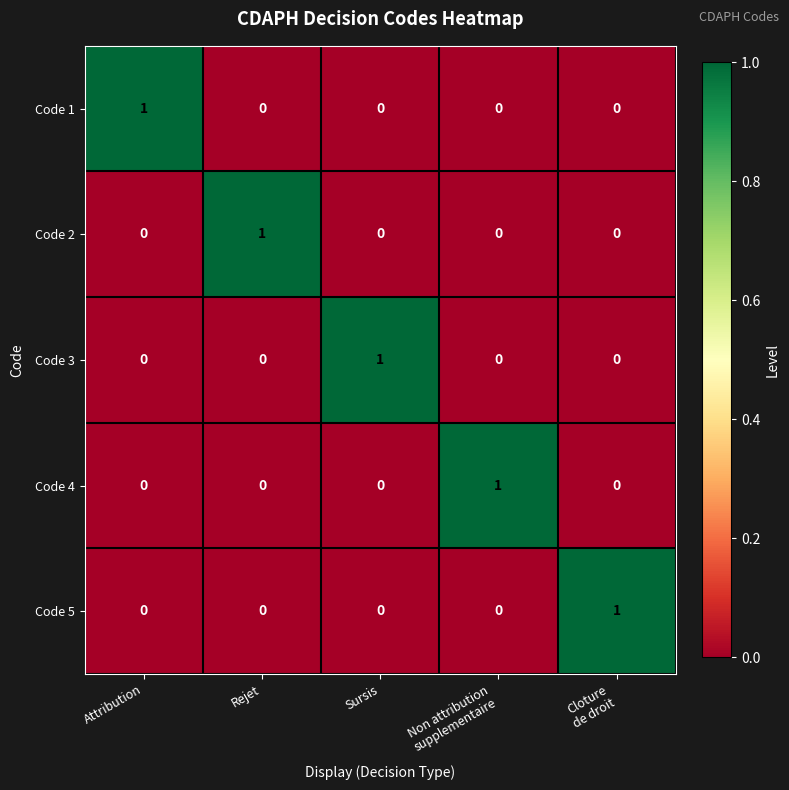

How many data points does each series have?

5